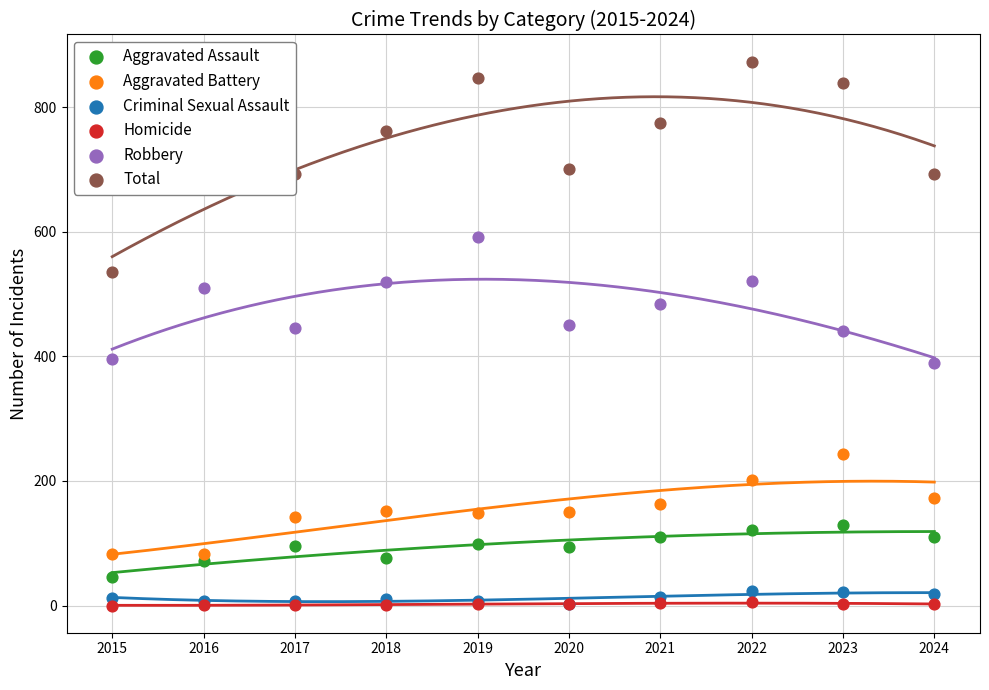

Which series contains the lowest Y value?

Homicide